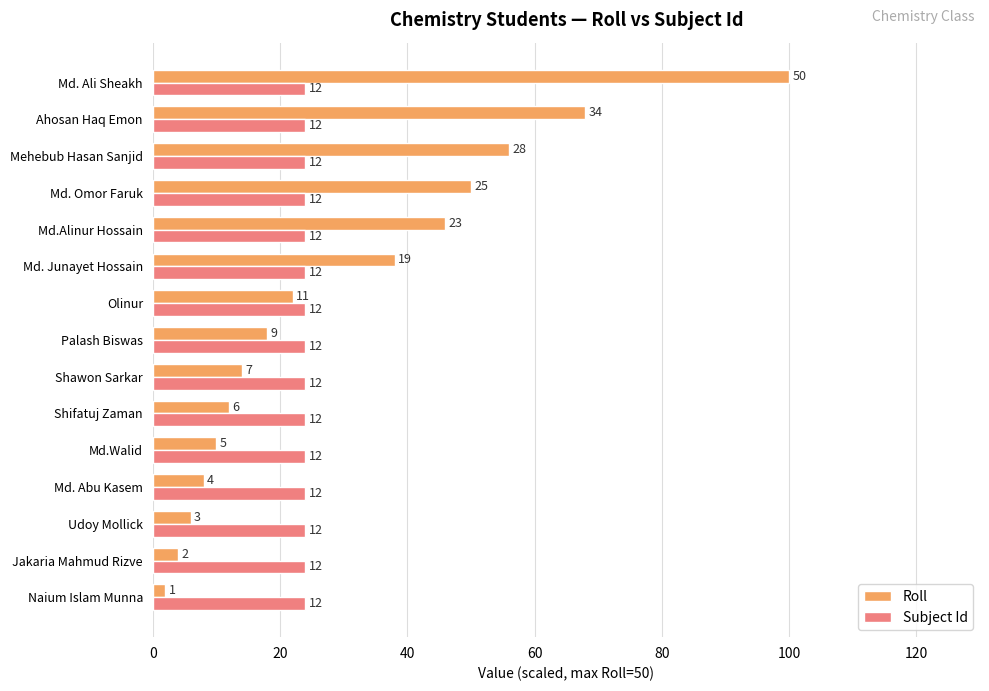

Which series has the largest total across all categories?

Roll